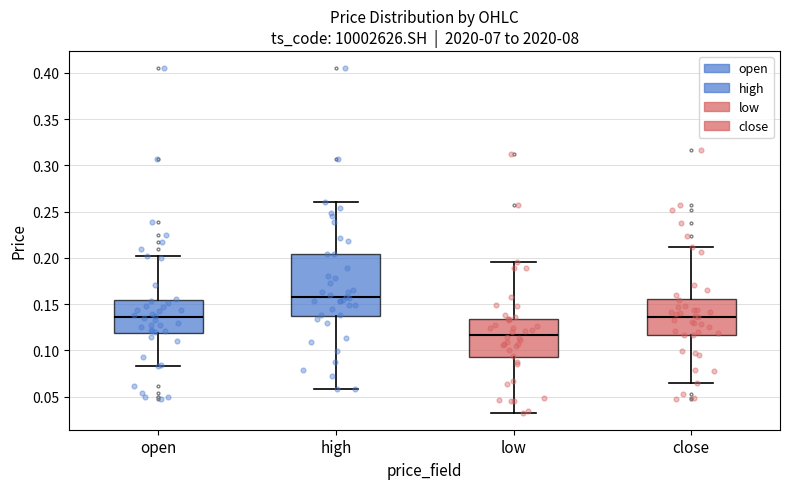

Reading left to right, read every box against the y-axis: the position of its median line, the range the box covers, and the ends of its whiskers. The values are not printed on the chart, so give them approximately, as read against the axis.

open: median 0.135, box 0.120 to 0.155, whiskers 0.085 to 0.200
high: median 0.155, box 0.135 to 0.205, whiskers 0.060 to 0.260
low: median 0.115, box 0.095 to 0.135, whiskers 0.035 to 0.195
close: median 0.135, box 0.115 to 0.155, whiskers 0.065 to 0.210